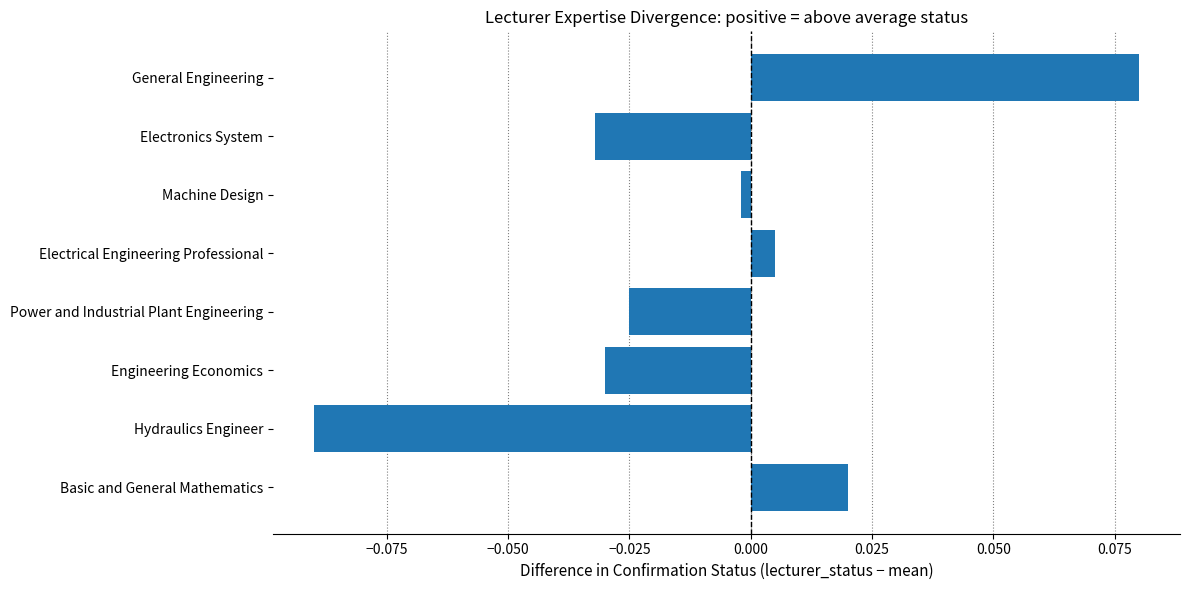

The value at Electronics System is -0.1. True or false?

False